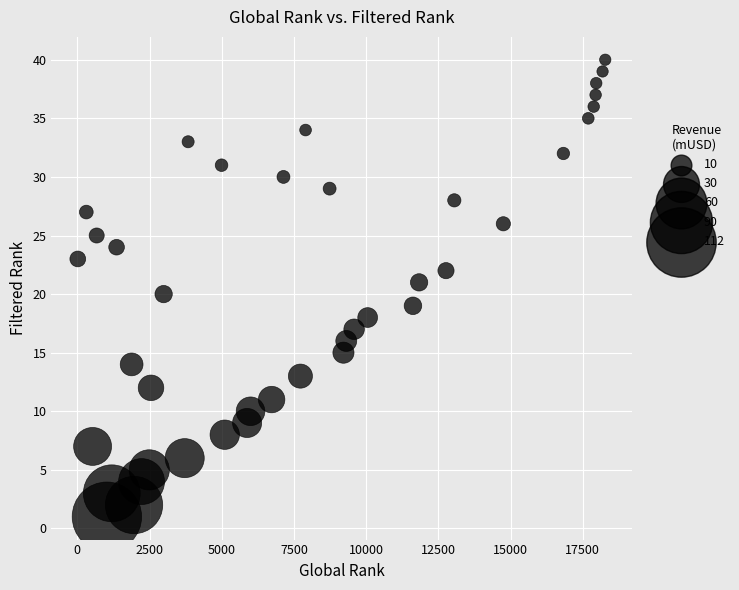

What is the range of Y values (max minus min)?

39